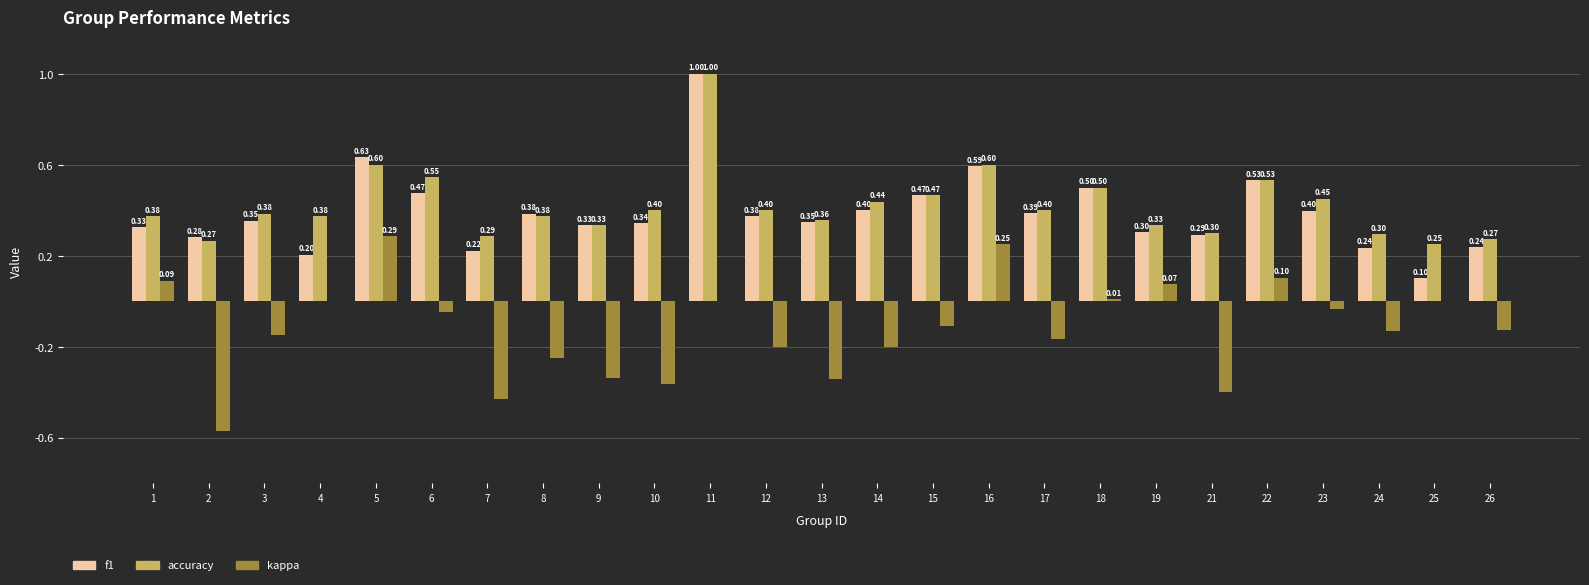

Count the number of data series in this chart.

3